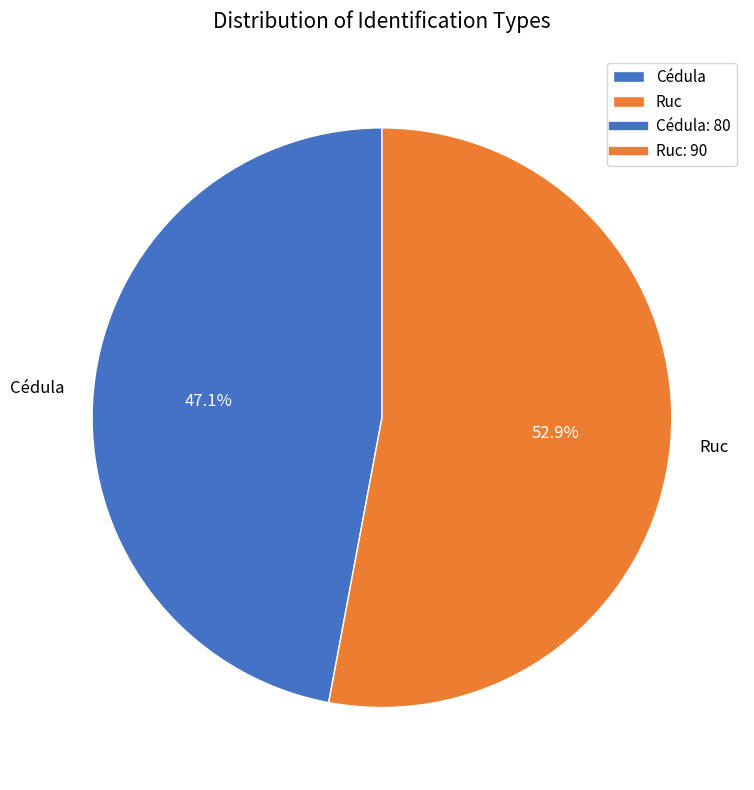

Which slice is the largest?

Ruc